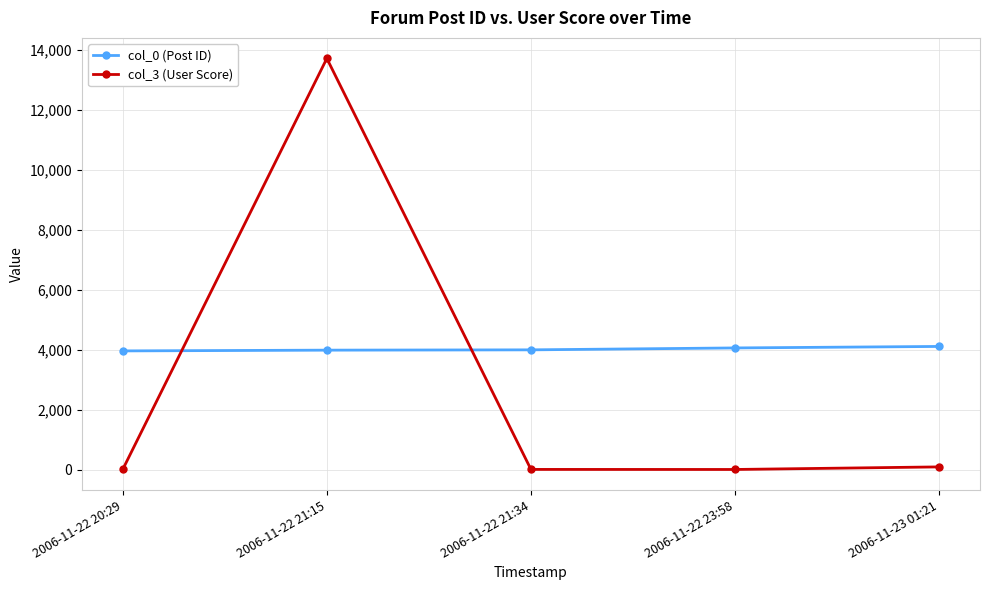

Between 2006-11-22 21:15 and 2006-11-23 01:21, which series saw the biggest shift?

col_3 (User Score)